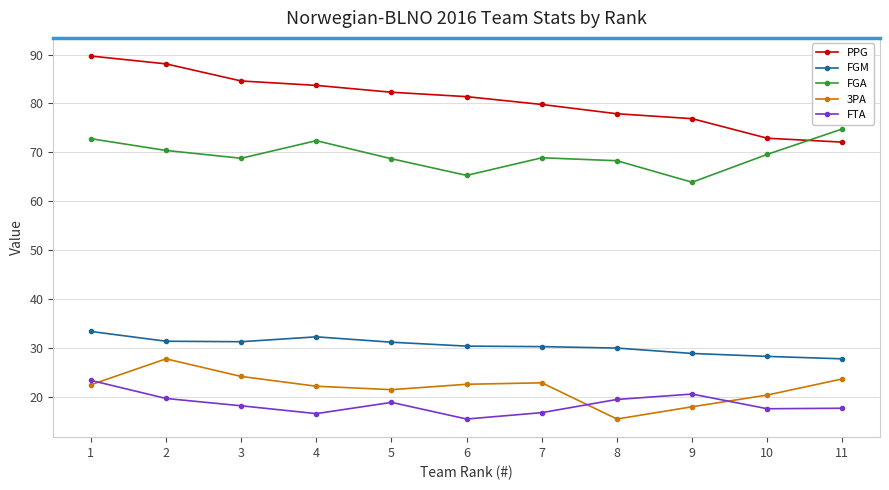

How many data points does each series have?

11